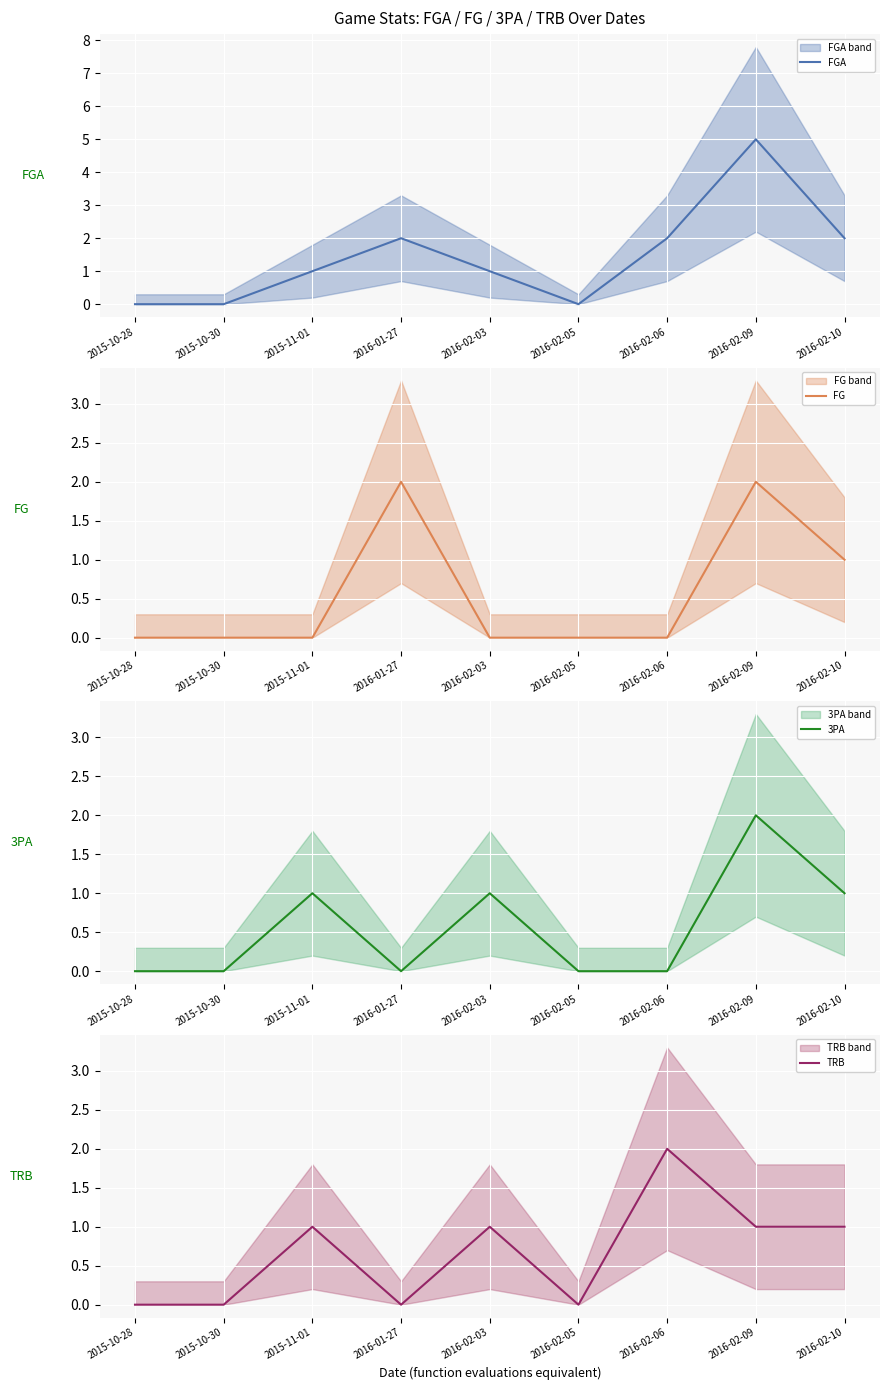

Reading left to right, what are all the values shown in this chart?

FGA: 0	0	1	2	1	0	2	5	2
FG: 0	0	0	2	0	0	0	2	1
3PA: 0	0	1	0	1	0	0	2	1
TRB: 0	0	1	0	1	0	2	1	1